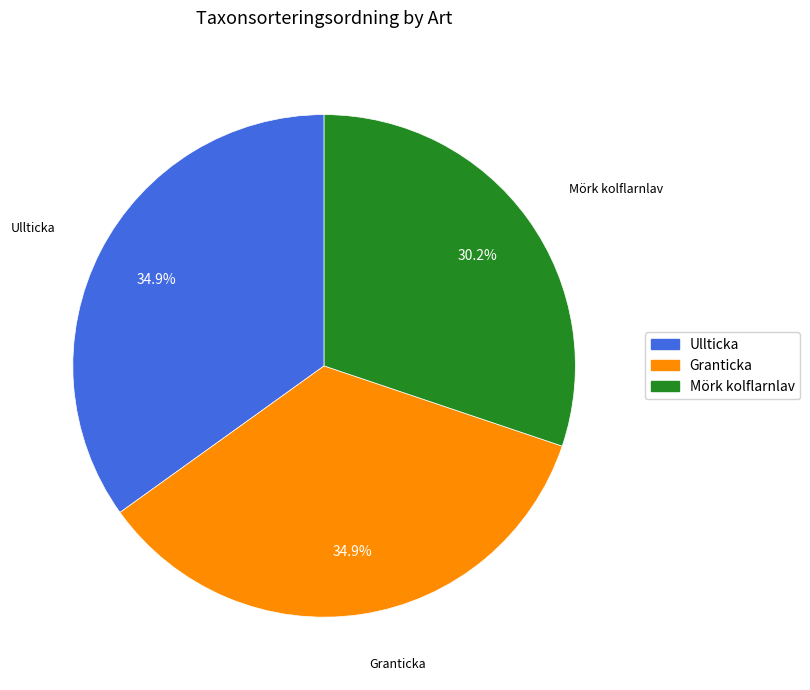

Which category has the smallest portion of the pie?

Mörk kolflarnlav